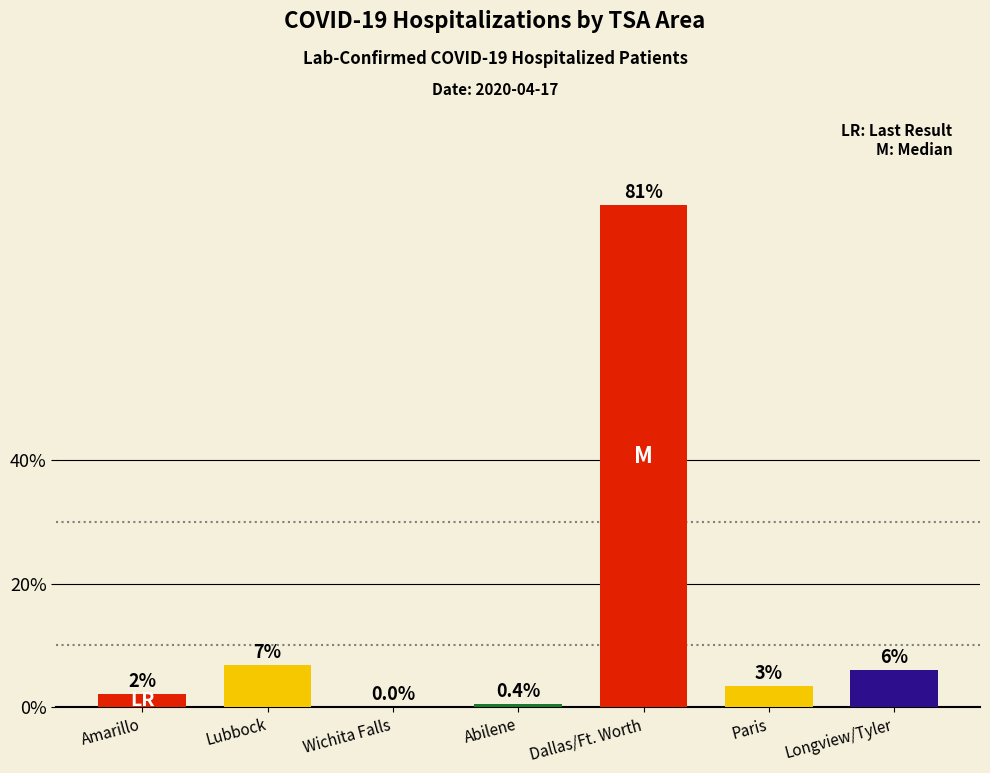

What is the maximum value shown in the chart?

81.2